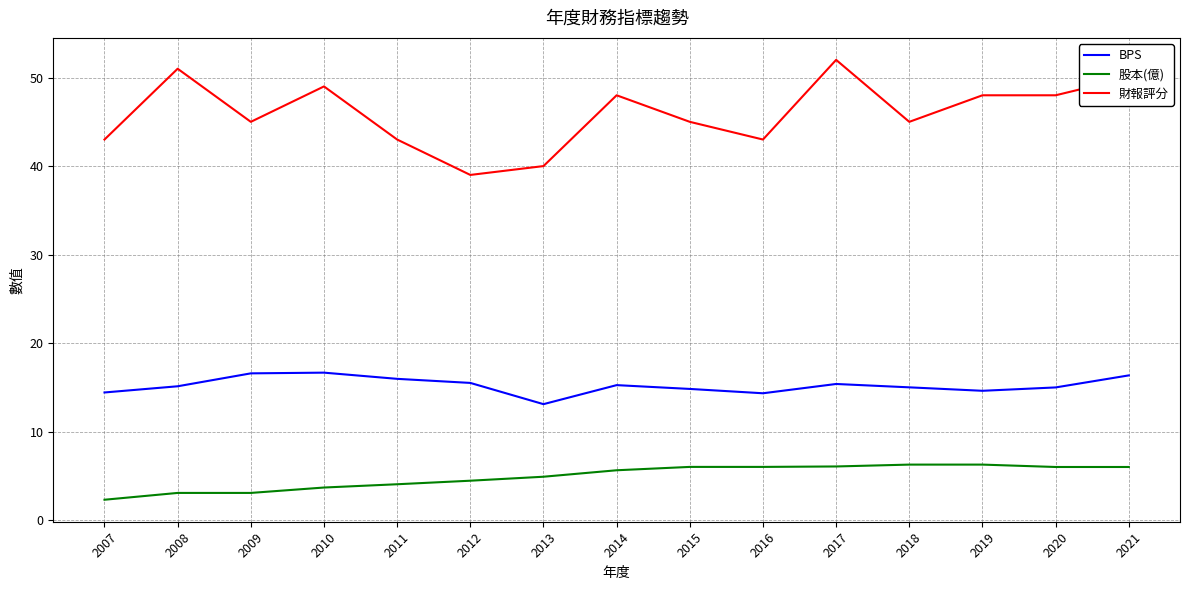

The BPS series shows 8.2 at 2008. True or false?

False